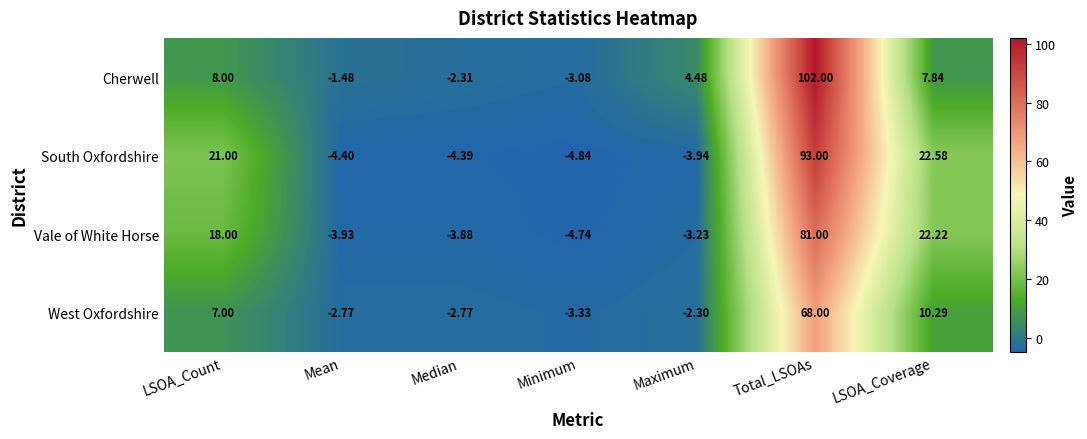

Which series has the widest spread of values?

Cherwell